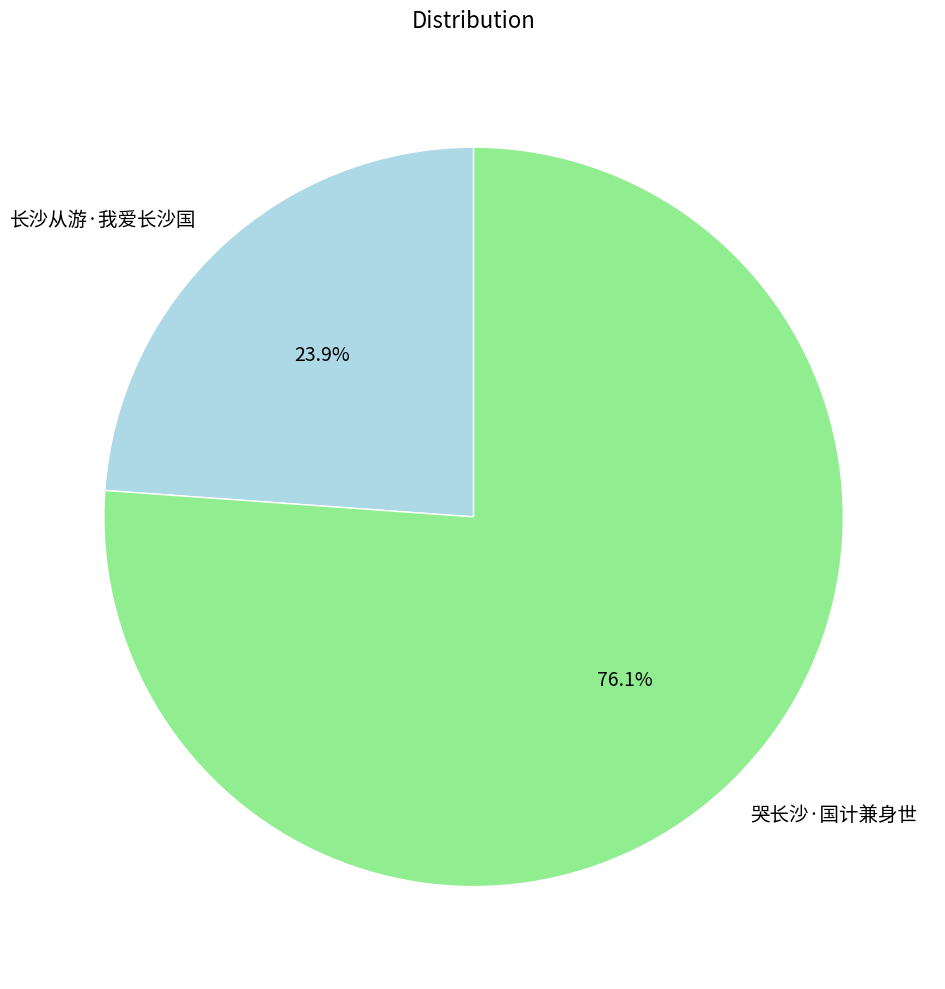

What is the ratio of the value at 哭长沙·国计兼身世 to the value at 长沙从游·我爱长沙国?

3.2